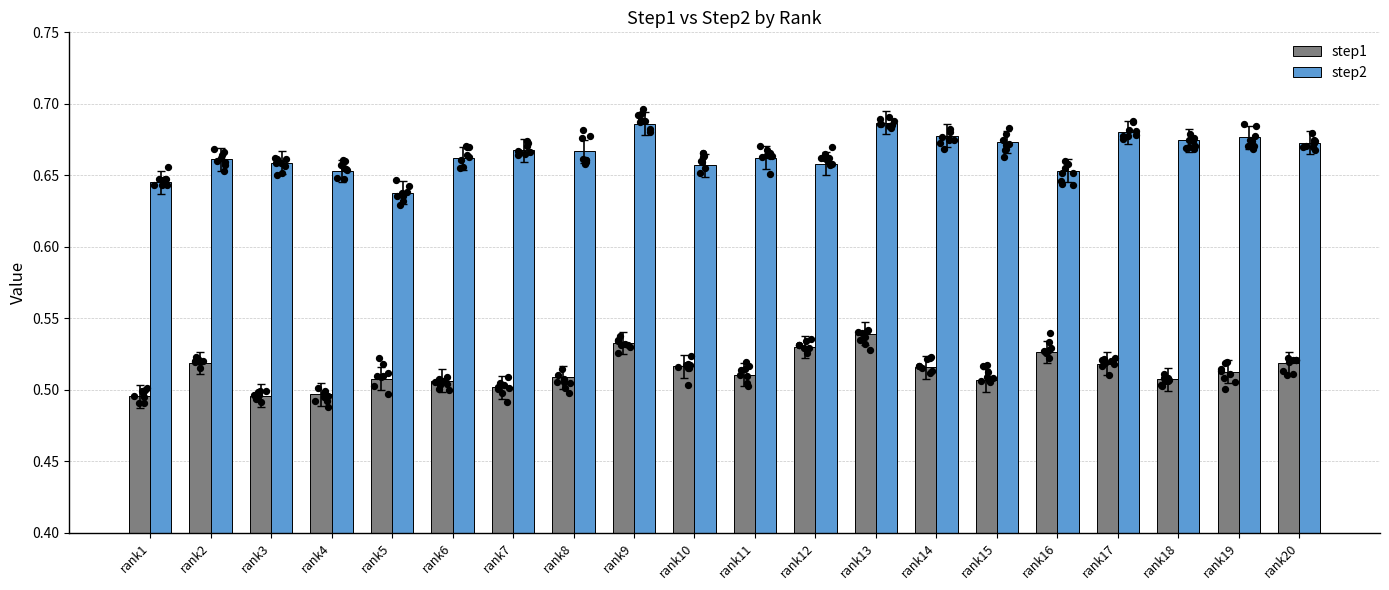

Which series reaches the maximum Y coordinate?

step2